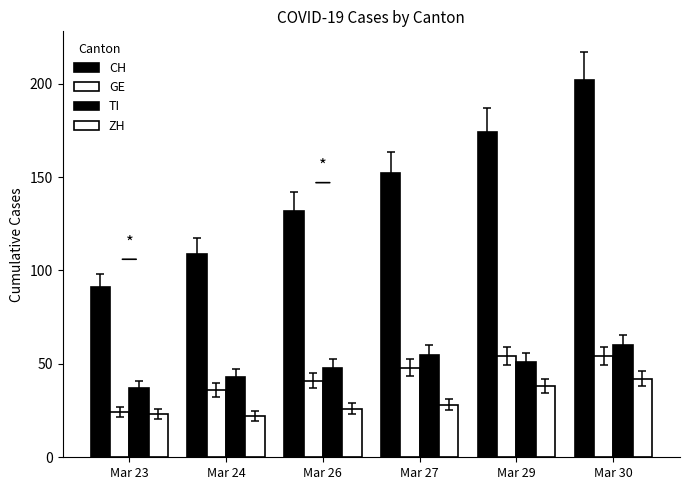

What is the value of the GE bar at the 6th from the left?

54